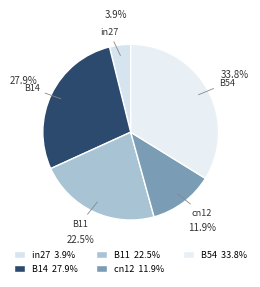

Count the number of slices in the pie.

5